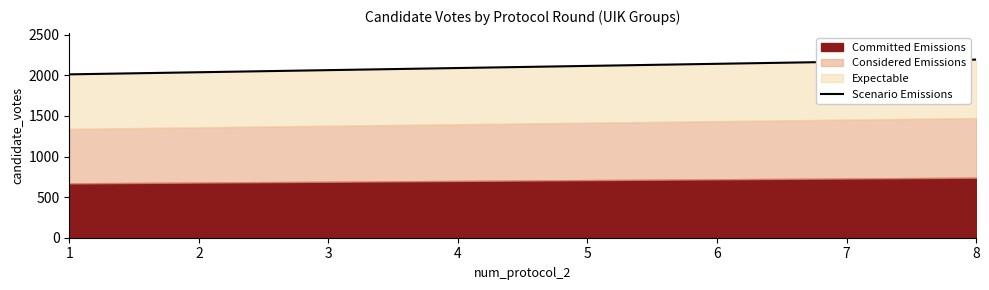

Does the chart have visible grid lines?

No